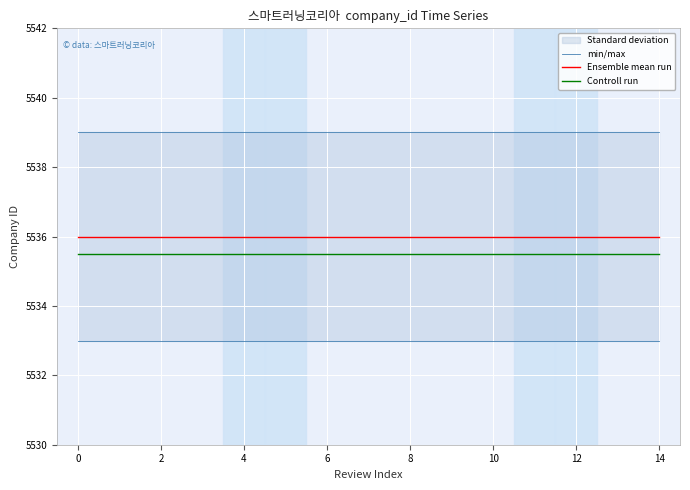

What is the value of the Ensemble mean run point at the 8th from the left?

5536.0